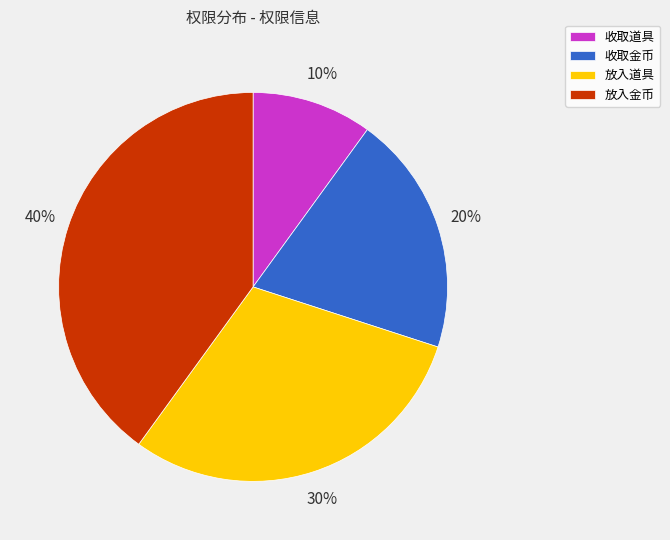

True or false: 收取金币 accounts for 34% of the total.

False